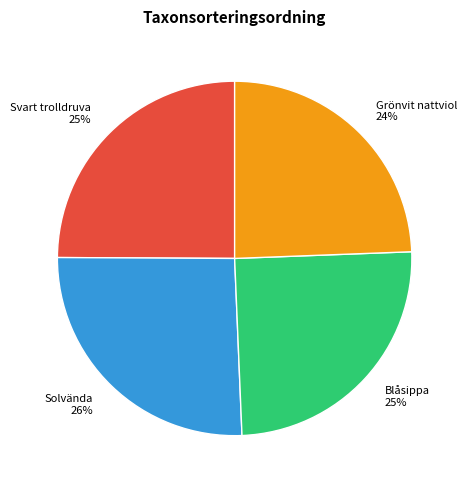

What percentage is the Solvända slice, to the nearest percent?

26%